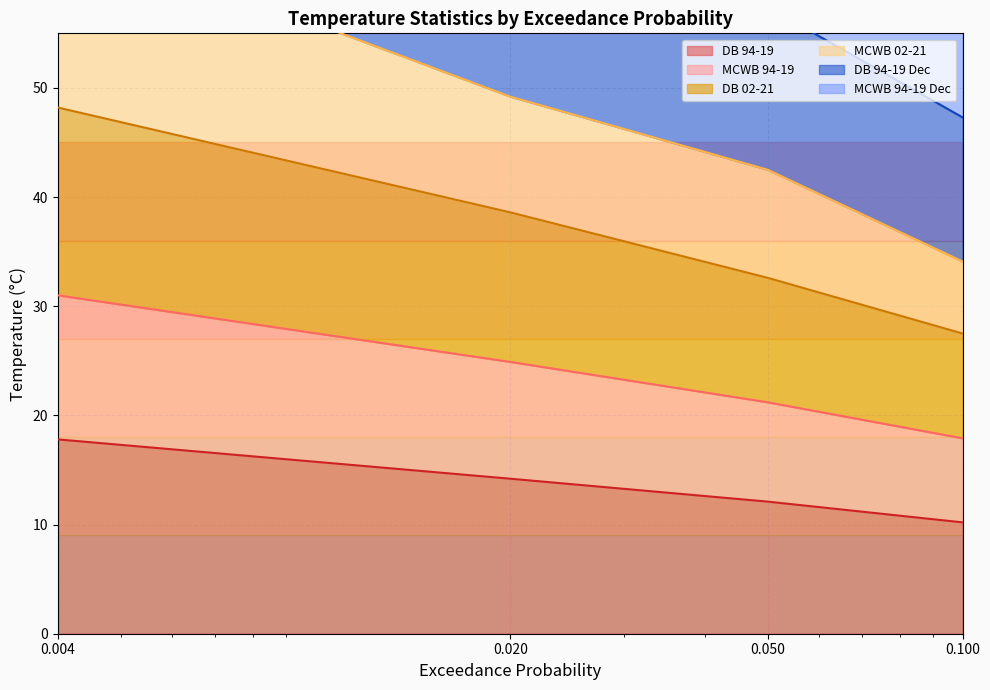

At which category does the chart reach its minimum across all series?

0.1